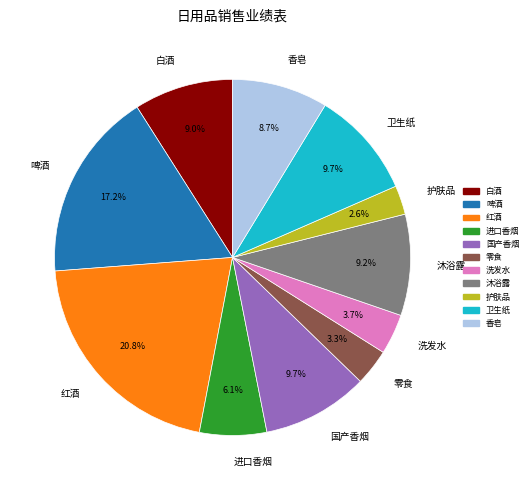

Combined, do 洗发水 and 白酒 account for over 50%?

No